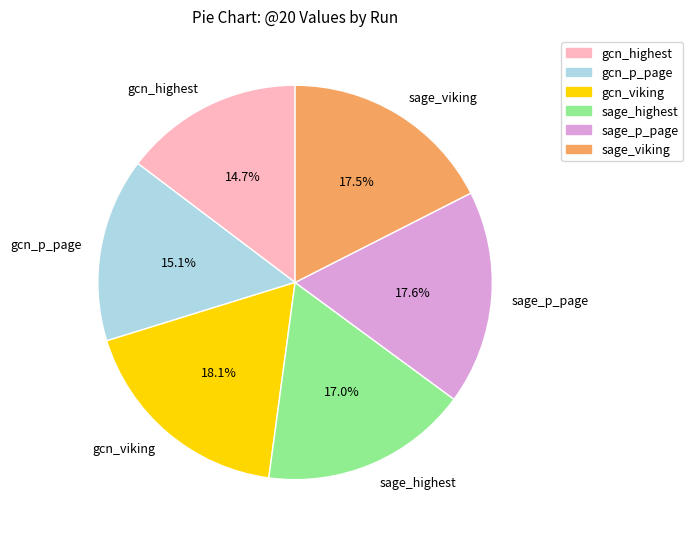

True or false: sage_highest accounts for 17% of the total.

True